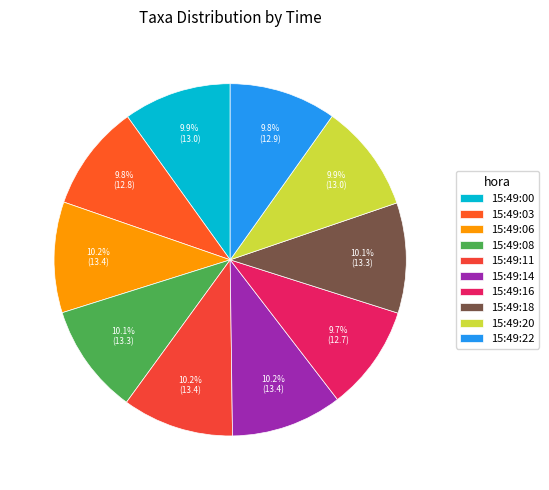

How many segments does this pie chart have?

10